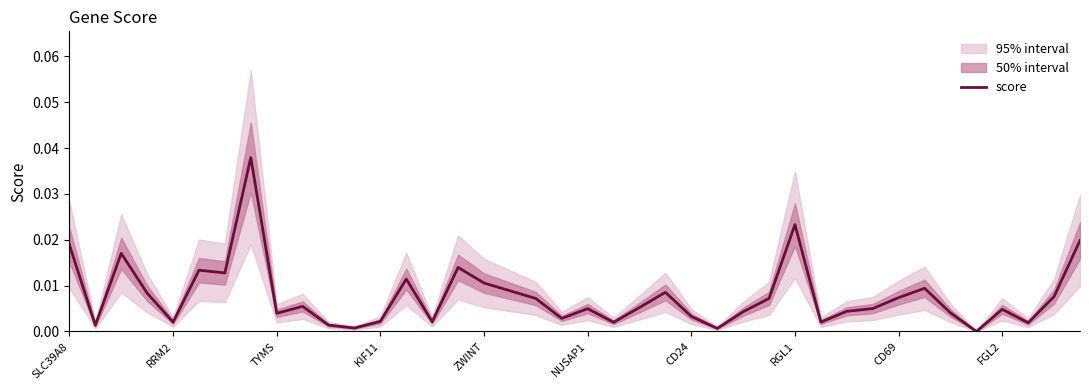

Which category has the lowest value across all series?

35